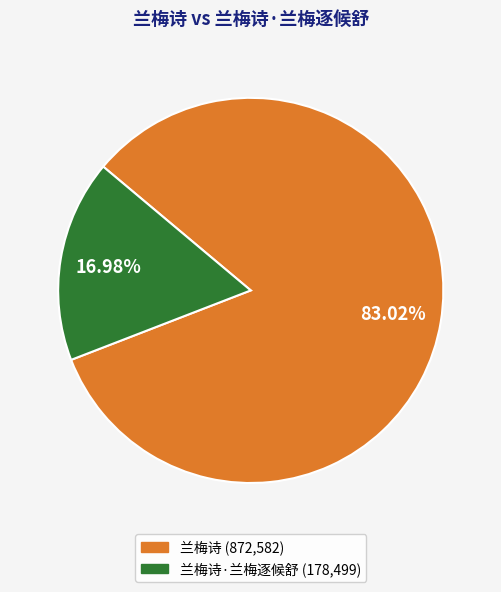

Is there any slice that represents more than half of the pie?

Yes